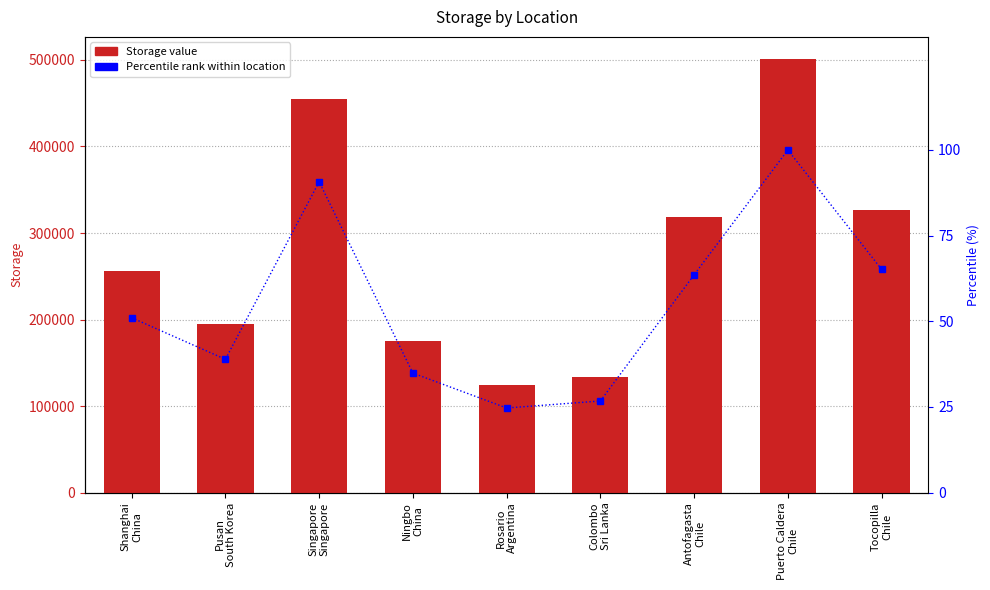

Reading left to right, transcribe all the data shown in this chart.

Storage: Shanghai
China=255998.8	Pusan
South Korea=195189.2	Singapore
Singapore=454979.2	Ningbo
China=174977.7	Rosario
Argentina=123927.0	Colombo
Sri Lanka=134138.9	Antofagasta
Chile=318873.7	Puerto Caldera
Chile=501546.6	Tocopilla
Chile=326798.2
Percentile rank: Shanghai
China=51.0	Pusan
South Korea=38.9	Singapore
Singapore=90.7	Ningbo
China=34.9	Rosario
Argentina=24.7	Colombo
Sri Lanka=26.7	Antofagasta
Chile=63.6	Puerto Caldera
Chile=100.0	Tocopilla
Chile=65.2